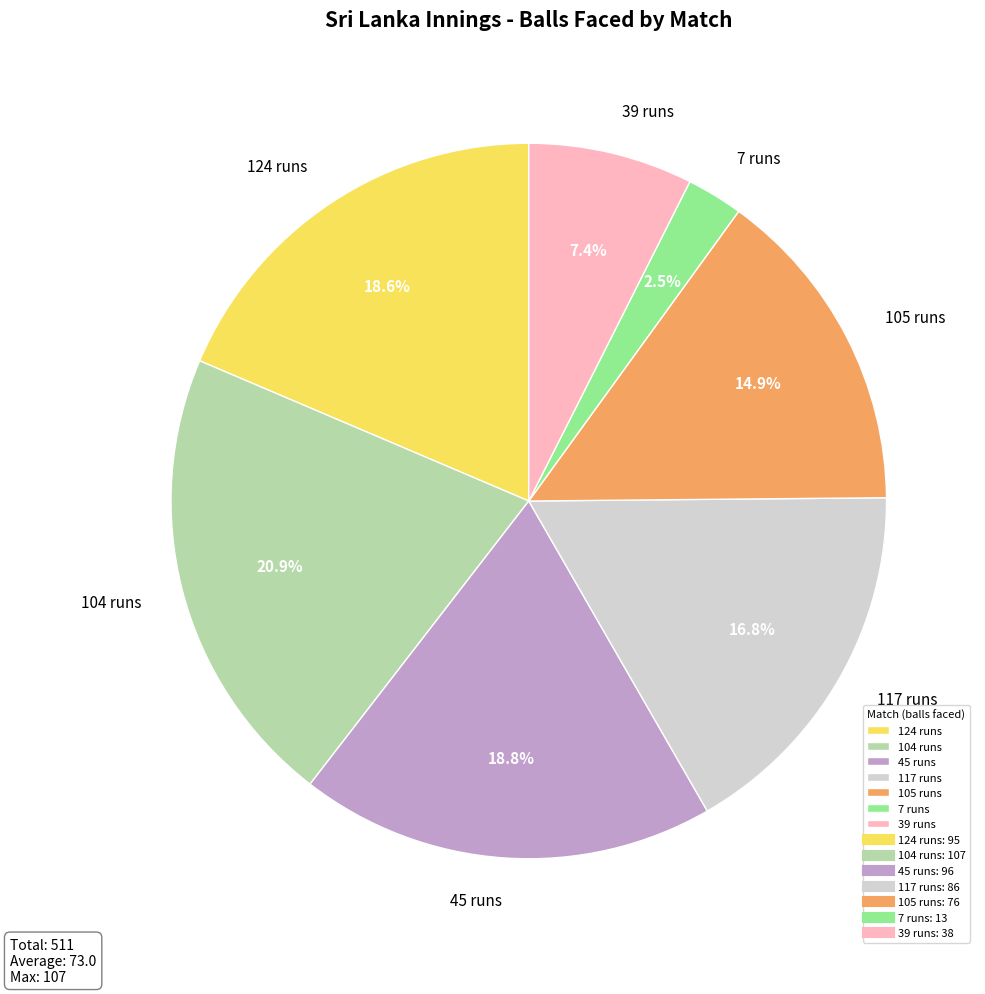

Is the sum of 39 runs and 7 runs greater than half?

No